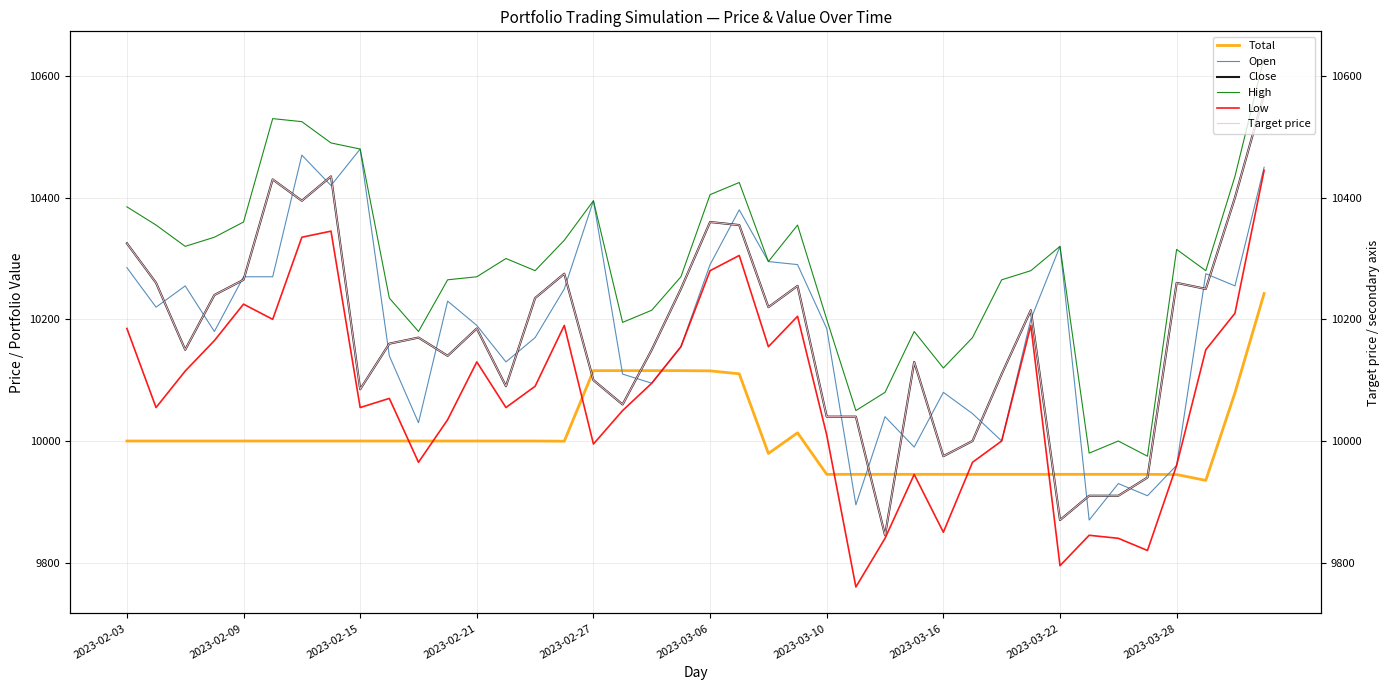

What is the minimum value for Open?

9870.0